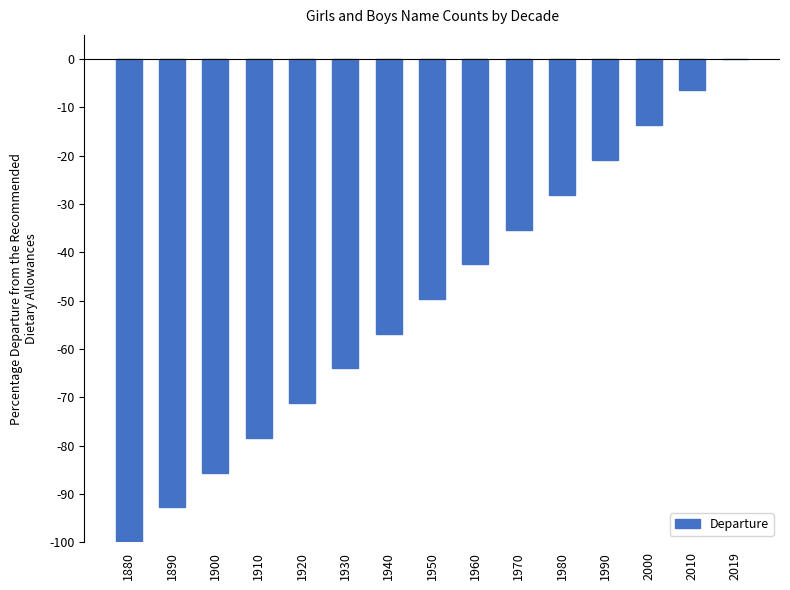

Is it true that the value at 1890 is -92.8?

True